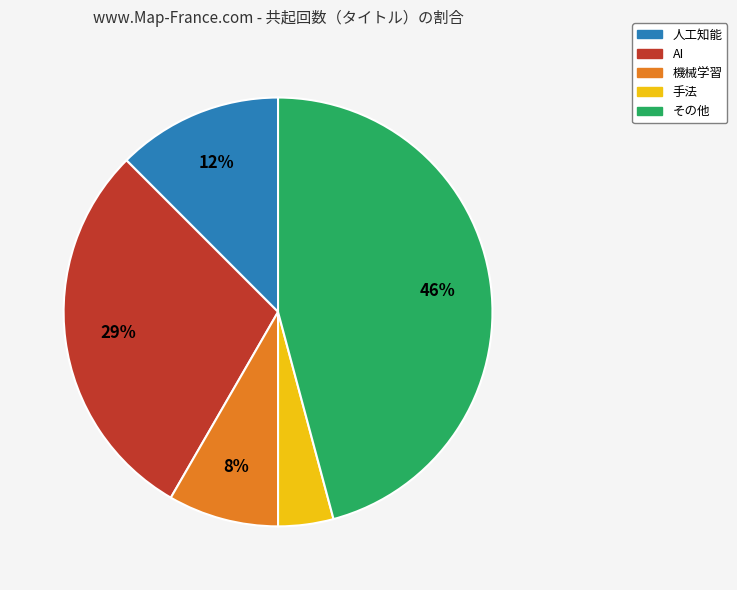

To the nearest percent, what is the difference between the largest and smallest slice percentages?

42%